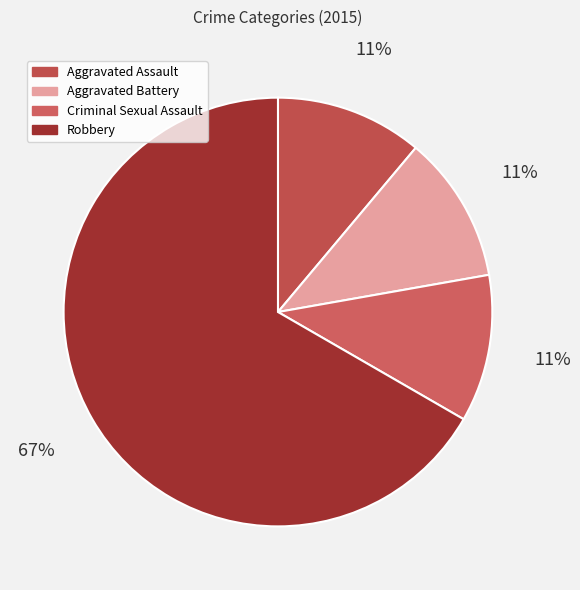

How many slices are in this pie chart?

4